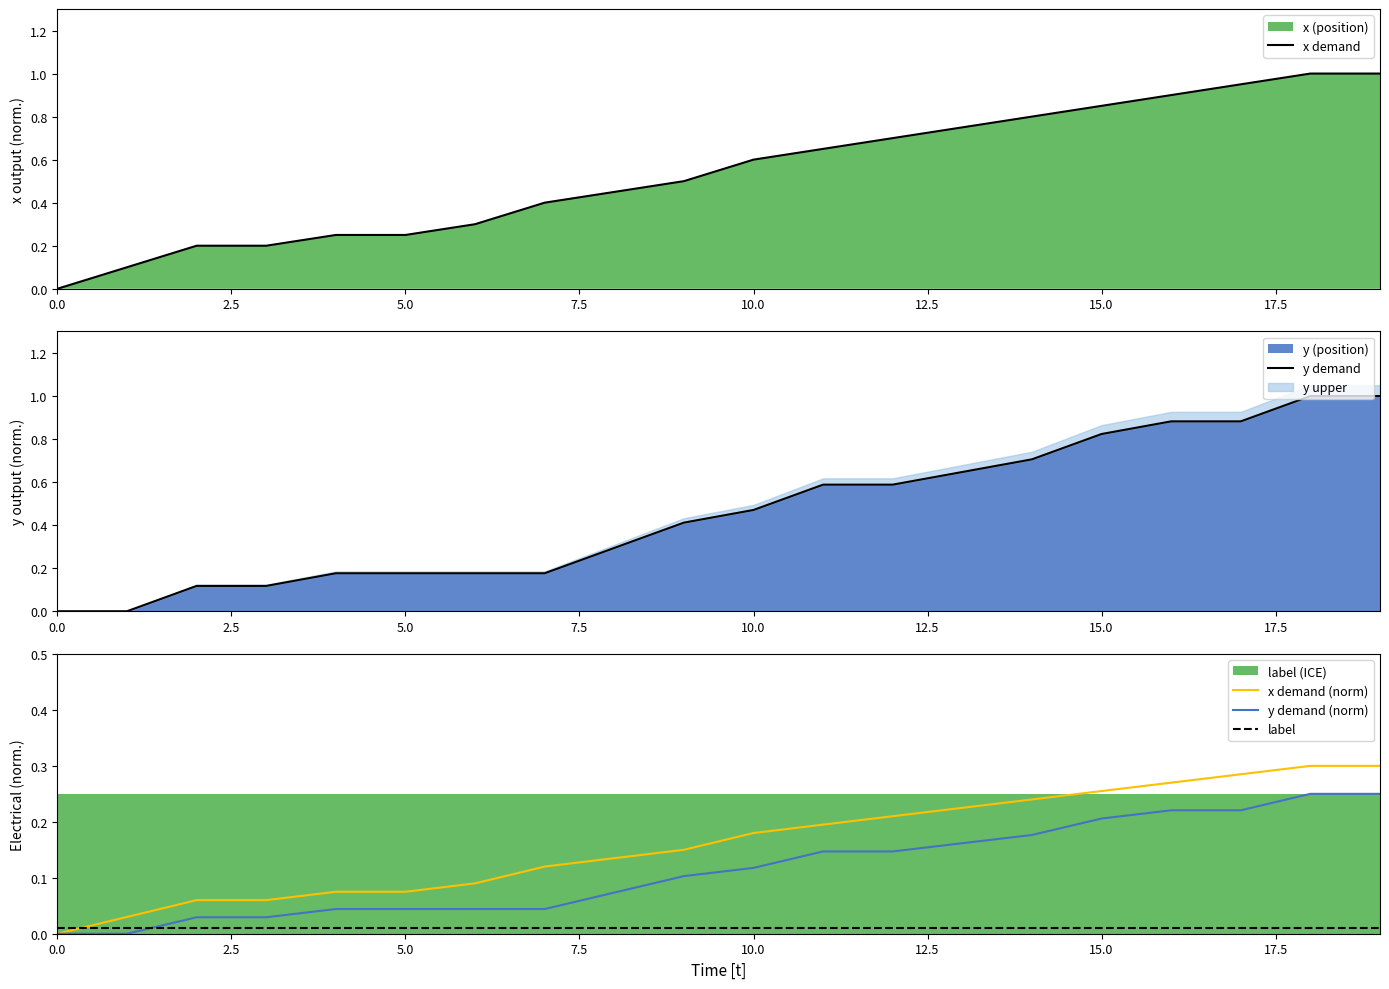

Rank the series at 18 from lowest to highest value.

label, y demand (norm), x demand (norm), y demand, x demand